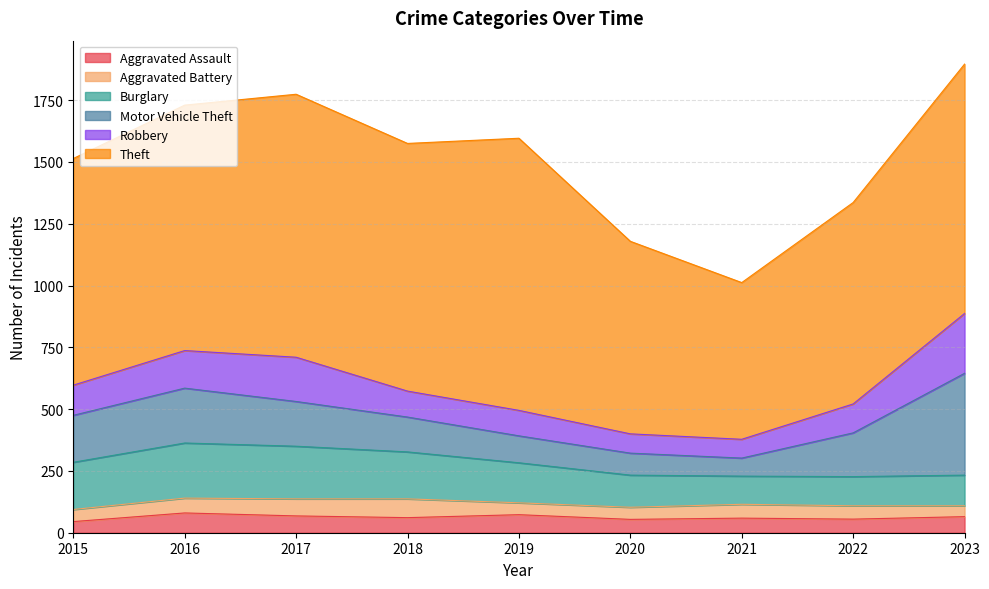

True or false: Motor Vehicle Theft has a value of 325 at 2017.

False